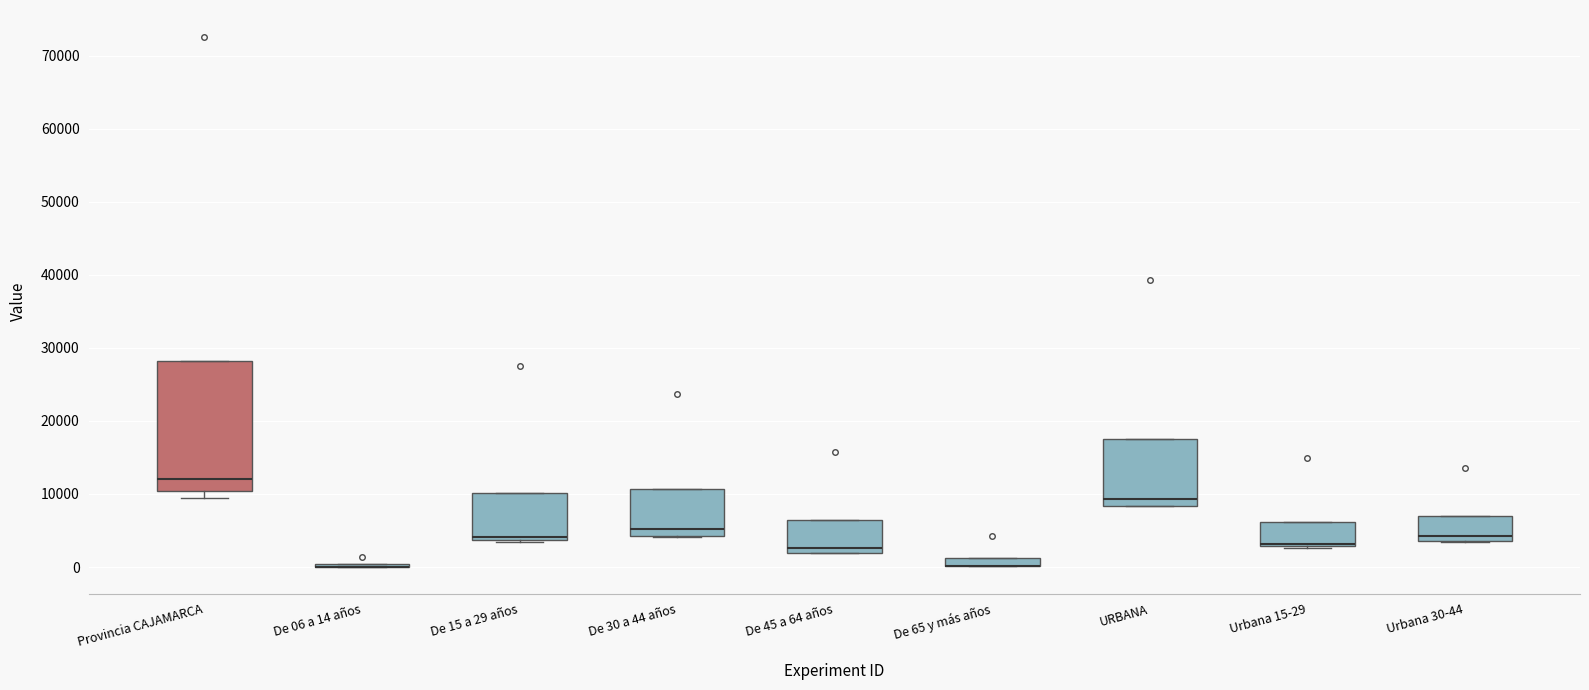

Which box is the tallest, from its lower edge to its upper edge?

Provincia CAJAMARCA